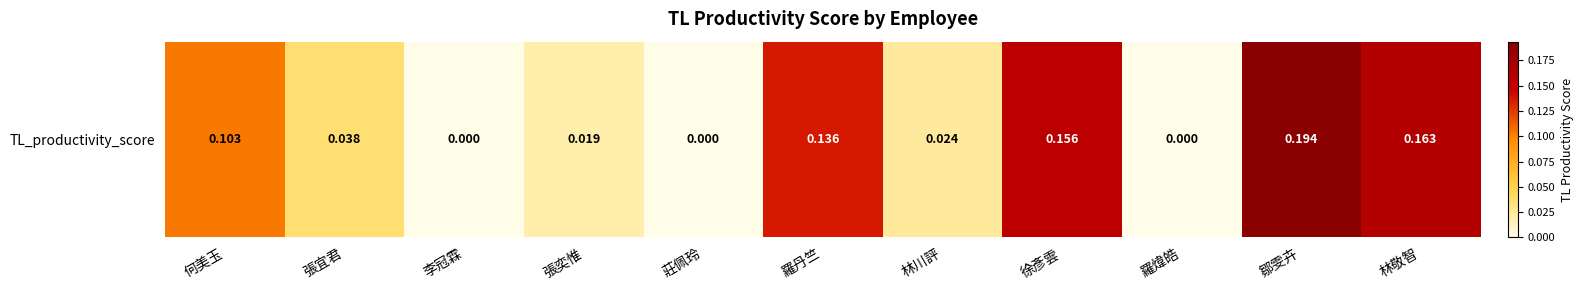

At which category does the chart reach its minimum across all series?

李冠霖